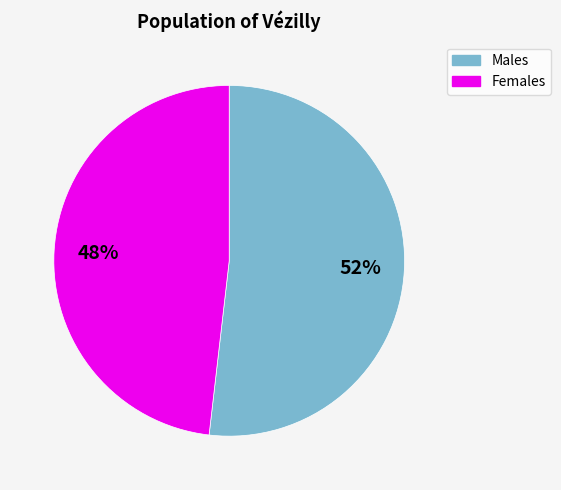

Is there a majority slice in this chart?

Yes